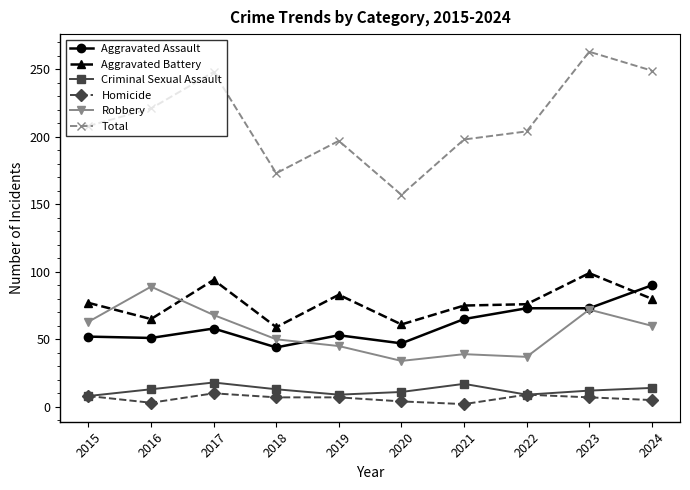

What is the sum of the Aggravated Assault values at 2019 and 2023?

126